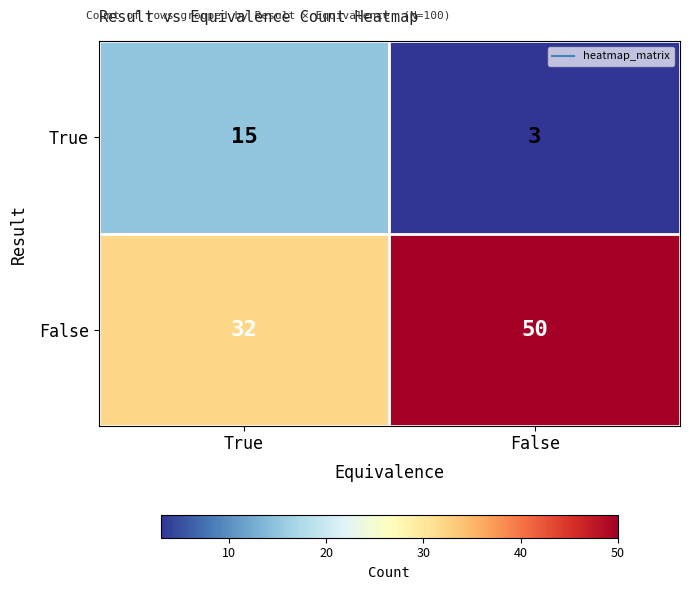

Between True and False, which series saw the biggest shift?

False